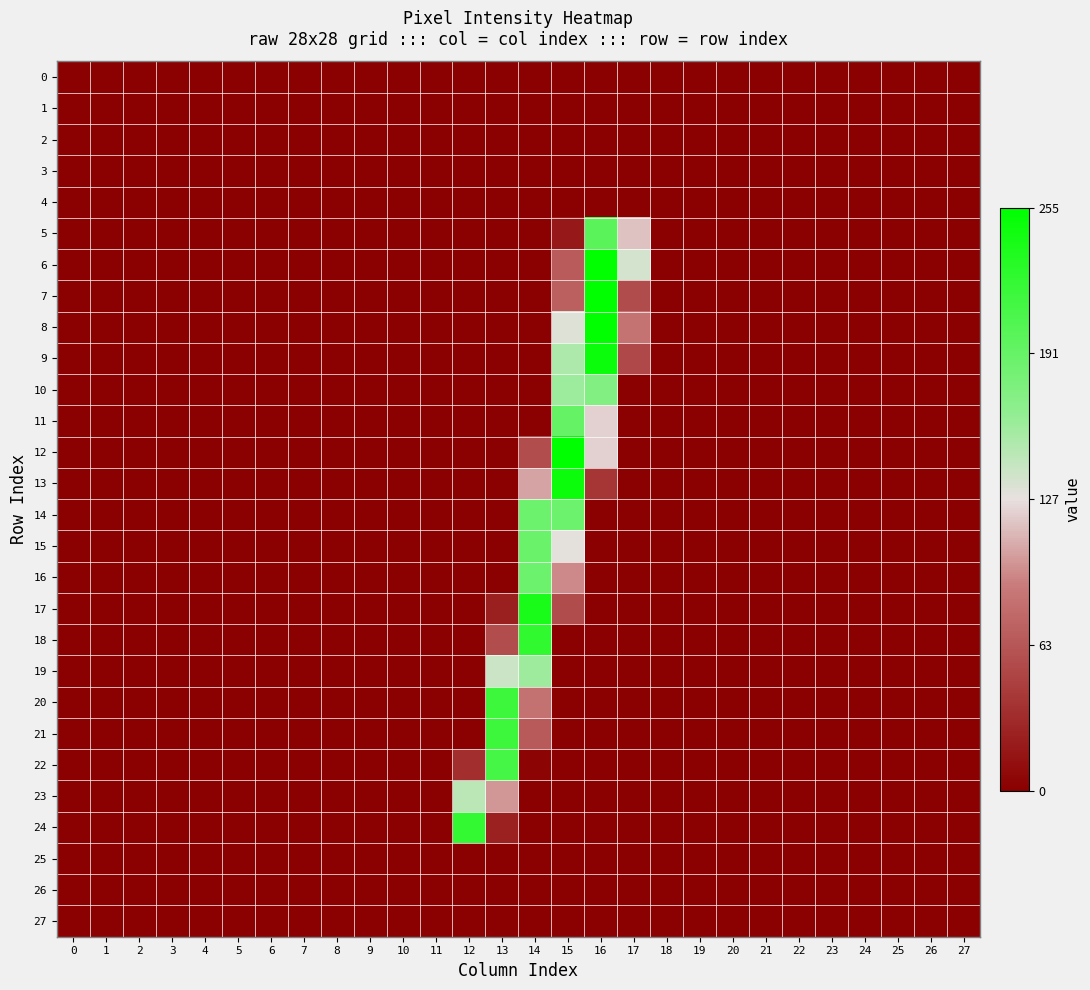

Reading left to right, extract all data points from this chart.

0: 0=-1.0	1=-1.0	2=-1.0	3=-1.0	4=-1.0	5=-1.0	6=-1.0	7=-1.0	8=-1.0	9=-1.0	10=-1.0	11=-1.0	12=-1.0	13=-1.0	14=-1.0	15=-1.0	16=-1.0	17=-1.0	18=-1.0	19=-1.0	20=-1.0	21=-1.0	22=-1.0	23=-1.0	24=-1.0	25=-1.0	26=-1.0	27=-1.0
1: 0=-1.0	1=-1.0	2=-1.0	3=-1.0	4=-1.0	5=-1.0	6=-1.0	7=-1.0	8=-1.0	9=-1.0	10=-1.0	11=-1.0	12=-1.0	13=-1.0	14=-1.0	15=-1.0	16=-1.0	17=-1.0	18=-1.0	19=-1.0	20=-1.0	21=-1.0	22=-1.0	23=-1.0	24=-1.0	25=-1.0	26=-1.0	27=-1.0
2: 0=-1.0	1=-1.0	2=-1.0	3=-1.0	4=-1.0	5=-1.0	6=-1.0	7=-1.0	8=-1.0	9=-1.0	10=-1.0	11=-1.0	12=-1.0	13=-1.0	14=-1.0	15=-1.0	16=-1.0	17=-1.0	18=-1.0	19=-1.0	20=-1.0	21=-1.0	22=-1.0	23=-1.0	24=-1.0	25=-1.0	26=-1.0	27=-1.0
3: 0=-1.0	1=-1.0	2=-1.0	3=-1.0	4=-1.0	5=-1.0	6=-1.0	7=-1.0	8=-1.0	9=-1.0	10=-1.0	11=-1.0	12=-1.0	13=-1.0	14=-1.0	15=-1.0	16=-1.0	17=-1.0	18=-1.0	19=-1.0	20=-1.0	21=-1.0	22=-1.0	23=-1.0	24=-1.0	25=-1.0	26=-1.0	27=-1.0
4: 0=-1.0	1=-1.0	2=-1.0	3=-1.0	4=-1.0	5=-1.0	6=-1.0	7=-1.0	8=-1.0	9=-1.0	10=-1.0	11=-1.0	12=-1.0	13=-1.0	14=-1.0	15=-1.0	16=-1.0	17=-1.0	18=-1.0	19=-1.0	20=-1.0	21=-1.0	22=-1.0	23=-1.0	24=-1.0	25=-1.0	26=-1.0	27=-1.0
5: 0=-1.0	1=-1.0	2=-1.0	3=-1.0	4=-1.0	5=-1.0	6=-1.0	7=-1.0	8=-1.0	9=-1.0	10=-1.0	11=-1.0	12=-1.0	13=-1.0	14=-1.0	15=-0.9	16=0.6	17=-0.1	18=-1.0	19=-1.0	20=-1.0	21=-1.0	22=-1.0	23=-1.0	24=-1.0	25=-1.0	26=-1.0	27=-1.0
6: 0=-1.0	1=-1.0	2=-1.0	3=-1.0	4=-1.0	5=-1.0	6=-1.0	7=-1.0	8=-1.0	9=-1.0	10=-1.0	11=-1.0	12=-1.0	13=-1.0	14=-1.0	15=-0.5	16=1.0	17=0.1	18=-1.0	19=-1.0	20=-1.0	21=-1.0	22=-1.0	23=-1.0	24=-1.0	25=-1.0	26=-1.0	27=-1.0
7: 0=-1.0	1=-1.0	2=-1.0	3=-1.0	4=-1.0	5=-1.0	6=-1.0	7=-1.0	8=-1.0	9=-1.0	10=-1.0	11=-1.0	12=-1.0	13=-1.0	14=-1.0	15=-0.5	16=1.0	17=-0.6	18=-1.0	19=-1.0	20=-1.0	21=-1.0	22=-1.0	23=-1.0	24=-1.0	25=-1.0	26=-1.0	27=-1.0
8: 0=-1.0	1=-1.0	2=-1.0	3=-1.0	4=-1.0	5=-1.0	6=-1.0	7=-1.0	8=-1.0	9=-1.0	10=-1.0	11=-1.0	12=-1.0	13=-1.0	14=-1.0	15=0.0	16=1.0	17=-0.3	18=-1.0	19=-1.0	20=-1.0	21=-1.0	22=-1.0	23=-1.0	24=-1.0	25=-1.0	26=-1.0	27=-1.0
9: 0=-1.0	1=-1.0	2=-1.0	3=-1.0	4=-1.0	5=-1.0	6=-1.0	7=-1.0	8=-1.0	9=-1.0	10=-1.0	11=-1.0	12=-1.0	13=-1.0	14=-1.0	15=0.2	16=0.9	17=-0.6	18=-1.0	19=-1.0	20=-1.0	21=-1.0	22=-1.0	23=-1.0	24=-1.0	25=-1.0	26=-1.0	27=-1.0
10: 0=-1.0	1=-1.0	2=-1.0	3=-1.0	4=-1.0	5=-1.0	6=-1.0	7=-1.0	8=-1.0	9=-1.0	10=-1.0	11=-1.0	12=-1.0	13=-1.0	14=-1.0	15=0.3	16=0.4	17=-1.0	18=-1.0	19=-1.0	20=-1.0	21=-1.0	22=-1.0	23=-1.0	24=-1.0	25=-1.0	26=-1.0	27=-1.0
11: 0=-1.0	1=-1.0	2=-1.0	3=-1.0	4=-1.0	5=-1.0	6=-1.0	7=-1.0	8=-1.0	9=-1.0	10=-1.0	11=-1.0	12=-1.0	13=-1.0	14=-1.0	15=0.5	16=-0.0	17=-1.0	18=-1.0	19=-1.0	20=-1.0	21=-1.0	22=-1.0	23=-1.0	24=-1.0	25=-1.0	26=-1.0	27=-1.0
12: 0=-1.0	1=-1.0	2=-1.0	3=-1.0	4=-1.0	5=-1.0	6=-1.0	7=-1.0	8=-1.0	9=-1.0	10=-1.0	11=-1.0	12=-1.0	13=-1.0	14=-0.6	15=1.0	16=-0.0	17=-1.0	18=-1.0	19=-1.0	20=-1.0	21=-1.0	22=-1.0	23=-1.0	24=-1.0	25=-1.0	26=-1.0	27=-1.0
13: 0=-1.0	1=-1.0	2=-1.0	3=-1.0	4=-1.0	5=-1.0	6=-1.0	7=-1.0	8=-1.0	9=-1.0	10=-1.0	11=-1.0	12=-1.0	13=-1.0	14=-0.2	15=0.9	16=-0.7	17=-1.0	18=-1.0	19=-1.0	20=-1.0	21=-1.0	22=-1.0	23=-1.0	24=-1.0	25=-1.0	26=-1.0	27=-1.0
14: 0=-1.0	1=-1.0	2=-1.0	3=-1.0	4=-1.0	5=-1.0	6=-1.0	7=-1.0	8=-1.0	9=-1.0	10=-1.0	11=-1.0	12=-1.0	13=-1.0	14=0.5	15=0.5	16=-1.0	17=-1.0	18=-1.0	19=-1.0	20=-1.0	21=-1.0	22=-1.0	23=-1.0	24=-1.0	25=-1.0	26=-1.0	27=-1.0
15: 0=-1.0	1=-1.0	2=-1.0	3=-1.0	4=-1.0	5=-1.0	6=-1.0	7=-1.0	8=-1.0	9=-1.0	10=-1.0	11=-1.0	12=-1.0	13=-1.0	14=0.5	15=0.0	16=-1.0	17=-1.0	18=-1.0	19=-1.0	20=-1.0	21=-1.0	22=-1.0	23=-1.0	24=-1.0	25=-1.0	26=-1.0	27=-1.0
16: 0=-1.0	1=-1.0	2=-1.0	3=-1.0	4=-1.0	5=-1.0	6=-1.0	7=-1.0	8=-1.0	9=-1.0	10=-1.0	11=-1.0	12=-1.0	13=-1.0	14=0.5	15=-0.3	16=-1.0	17=-1.0	18=-1.0	19=-1.0	20=-1.0	21=-1.0	22=-1.0	23=-1.0	24=-1.0	25=-1.0	26=-1.0	27=-1.0
17: 0=-1.0	1=-1.0	2=-1.0	3=-1.0	4=-1.0	5=-1.0	6=-1.0	7=-1.0	8=-1.0	9=-1.0	10=-1.0	11=-1.0	12=-1.0	13=-0.8	14=0.9	15=-0.6	16=-1.0	17=-1.0	18=-1.0	19=-1.0	20=-1.0	21=-1.0	22=-1.0	23=-1.0	24=-1.0	25=-1.0	26=-1.0	27=-1.0
18: 0=-1.0	1=-1.0	2=-1.0	3=-1.0	4=-1.0	5=-1.0	6=-1.0	7=-1.0	8=-1.0	9=-1.0	10=-1.0	11=-1.0	12=-1.0	13=-0.6	14=0.8	15=-1.0	16=-1.0	17=-1.0	18=-1.0	19=-1.0	20=-1.0	21=-1.0	22=-1.0	23=-1.0	24=-1.0	25=-1.0	26=-1.0	27=-1.0
19: 0=-1.0	1=-1.0	2=-1.0	3=-1.0	4=-1.0	5=-1.0	6=-1.0	7=-1.0	8=-1.0	9=-1.0	10=-1.0	11=-1.0	12=-1.0	13=0.1	14=0.2	15=-1.0	16=-1.0	17=-1.0	18=-1.0	19=-1.0	20=-1.0	21=-1.0	22=-1.0	23=-1.0	24=-1.0	25=-1.0	26=-1.0	27=-1.0
20: 0=-1.0	1=-1.0	2=-1.0	3=-1.0	4=-1.0	5=-1.0	6=-1.0	7=-1.0	8=-1.0	9=-1.0	10=-1.0	11=-1.0	12=-1.0	13=0.7	14=-0.3	15=-1.0	16=-1.0	17=-1.0	18=-1.0	19=-1.0	20=-1.0	21=-1.0	22=-1.0	23=-1.0	24=-1.0	25=-1.0	26=-1.0	27=-1.0
21: 0=-1.0	1=-1.0	2=-1.0	3=-1.0	4=-1.0	5=-1.0	6=-1.0	7=-1.0	8=-1.0	9=-1.0	10=-1.0	11=-1.0	12=-1.0	13=0.7	14=-0.5	15=-1.0	16=-1.0	17=-1.0	18=-1.0	19=-1.0	20=-1.0	21=-1.0	22=-1.0	23=-1.0	24=-1.0	25=-1.0	26=-1.0	27=-1.0
22: 0=-1.0	1=-1.0	2=-1.0	3=-1.0	4=-1.0	5=-1.0	6=-1.0	7=-1.0	8=-1.0	9=-1.0	10=-1.0	11=-1.0	12=-0.7	13=0.7	14=-1.0	15=-1.0	16=-1.0	17=-1.0	18=-1.0	19=-1.0	20=-1.0	21=-1.0	22=-1.0	23=-1.0	24=-1.0	25=-1.0	26=-1.0	27=-1.0
23: 0=-1.0	1=-1.0	2=-1.0	3=-1.0	4=-1.0	5=-1.0	6=-1.0	7=-1.0	8=-1.0	9=-1.0	10=-1.0	11=-1.0	12=0.2	13=-0.2	14=-1.0	15=-1.0	16=-1.0	17=-1.0	18=-1.0	19=-1.0	20=-1.0	21=-1.0	22=-1.0	23=-1.0	24=-1.0	25=-1.0	26=-1.0	27=-1.0
24: 0=-1.0	1=-1.0	2=-1.0	3=-1.0	4=-1.0	5=-1.0	6=-1.0	7=-1.0	8=-1.0	9=-1.0	10=-1.0	11=-1.0	12=0.8	13=-0.8	14=-1.0	15=-1.0	16=-1.0	17=-1.0	18=-1.0	19=-1.0	20=-1.0	21=-1.0	22=-1.0	23=-1.0	24=-1.0	25=-1.0	26=-1.0	27=-1.0
25: 0=-1.0	1=-1.0	2=-1.0	3=-1.0	4=-1.0	5=-1.0	6=-1.0	7=-1.0	8=-1.0	9=-1.0	10=-1.0	11=-1.0	12=-1.0	13=-1.0	14=-1.0	15=-1.0	16=-1.0	17=-1.0	18=-1.0	19=-1.0	20=-1.0	21=-1.0	22=-1.0	23=-1.0	24=-1.0	25=-1.0	26=-1.0	27=-1.0
26: 0=-1.0	1=-1.0	2=-1.0	3=-1.0	4=-1.0	5=-1.0	6=-1.0	7=-1.0	8=-1.0	9=-1.0	10=-1.0	11=-1.0	12=-1.0	13=-1.0	14=-1.0	15=-1.0	16=-1.0	17=-1.0	18=-1.0	19=-1.0	20=-1.0	21=-1.0	22=-1.0	23=-1.0	24=-1.0	25=-1.0	26=-1.0	27=-1.0
27: 0=-1.0	1=-1.0	2=-1.0	3=-1.0	4=-1.0	5=-1.0	6=-1.0	7=-1.0	8=-1.0	9=-1.0	10=-1.0	11=-1.0	12=-1.0	13=-1.0	14=-1.0	15=-1.0	16=-1.0	17=-1.0	18=-1.0	19=-1.0	20=-1.0	21=-1.0	22=-1.0	23=-1.0	24=-1.0	25=-1.0	26=-1.0	27=-1.0